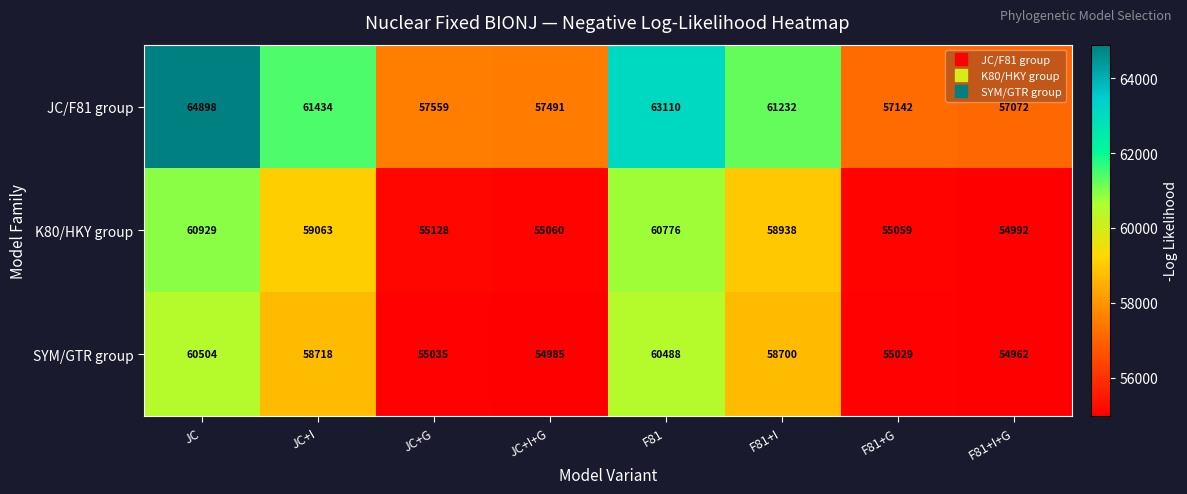

Which category has the highest value in the SYM/GTR group series?

JC